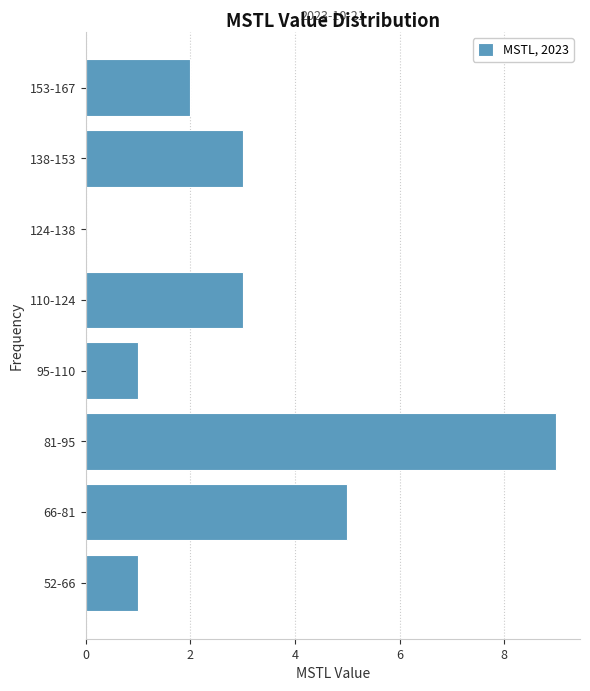

Reading top to bottom, list all the values displayed in this chart.

153-167=2	138-153=3	124-138=0	110-124=3	95-110=1	81-95=9	66-81=5	52-66=1